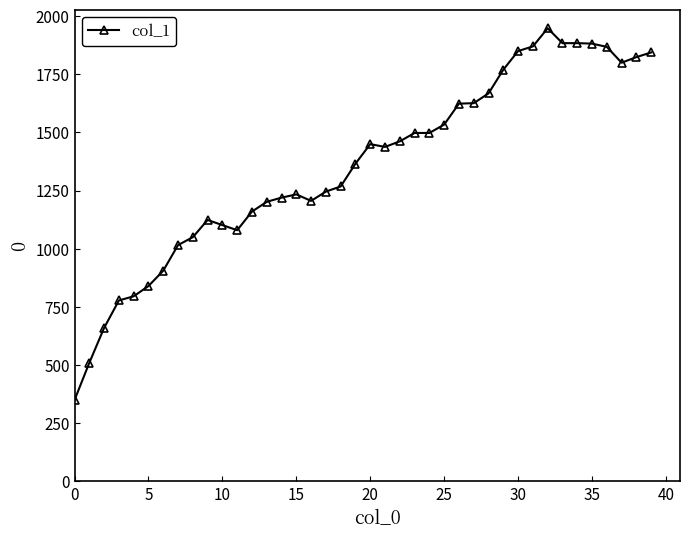

What is the difference between the second highest and minimum values?

1534